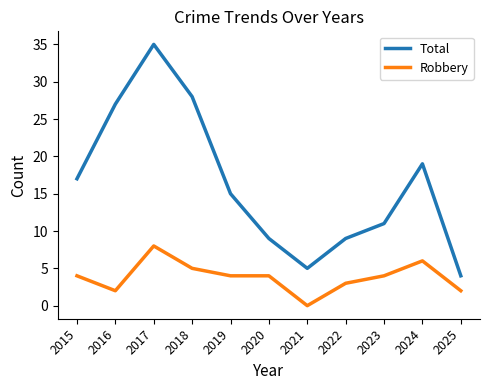

What is the sum of the Total values at 2022 and 2016?

36